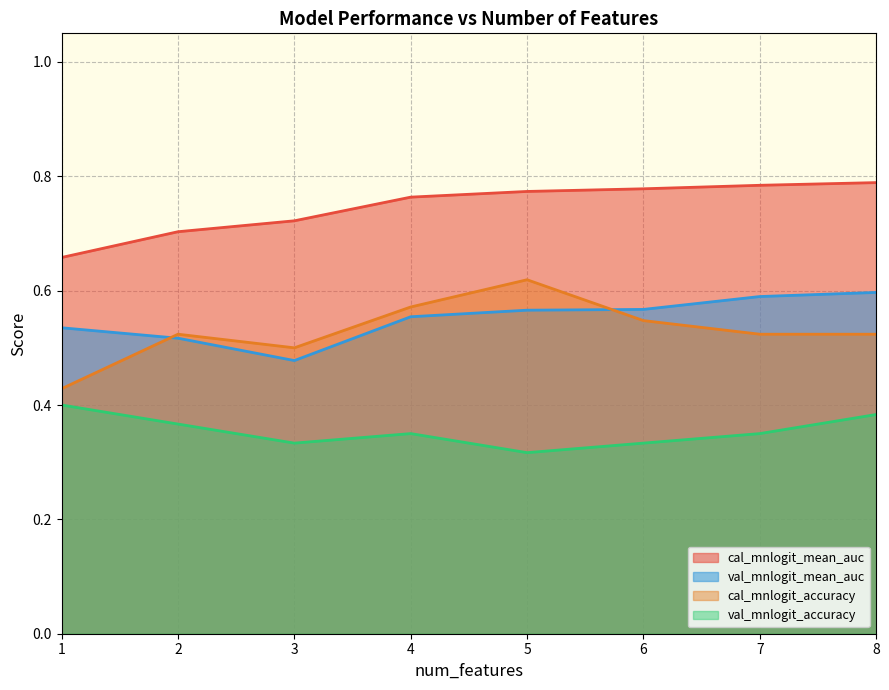

How many interior local valleys does the cal_mnlogit_accuracy series have?

1